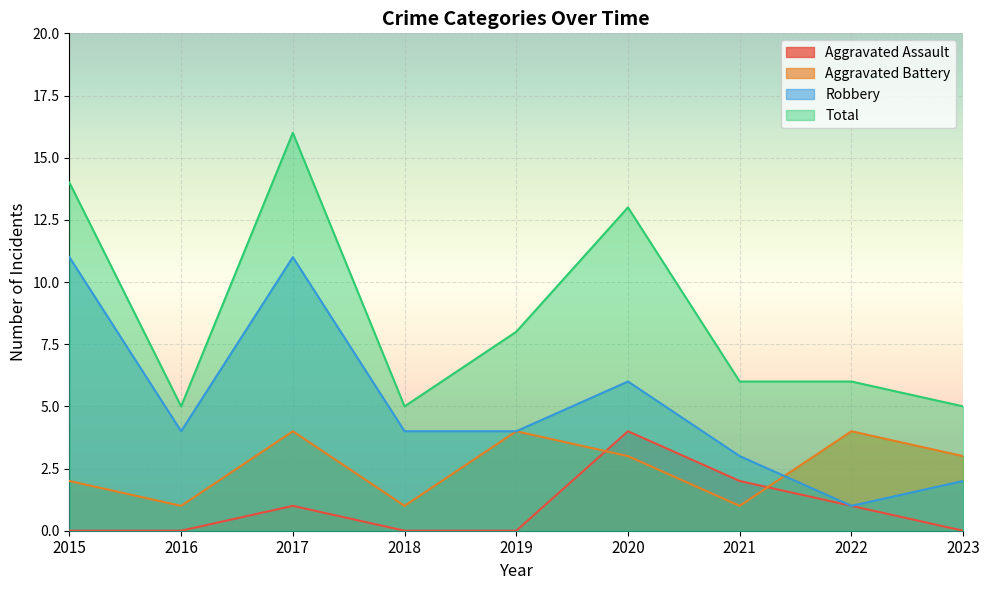

Does the chart display data point markers on the line(s)?

No